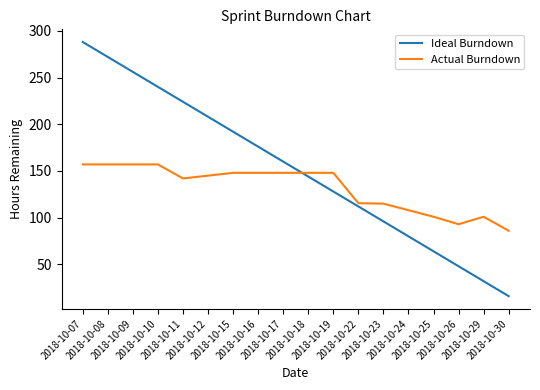

Which series ends up on top after the final intersection of Actual Burndown and Ideal Burndown?

Actual Burndown